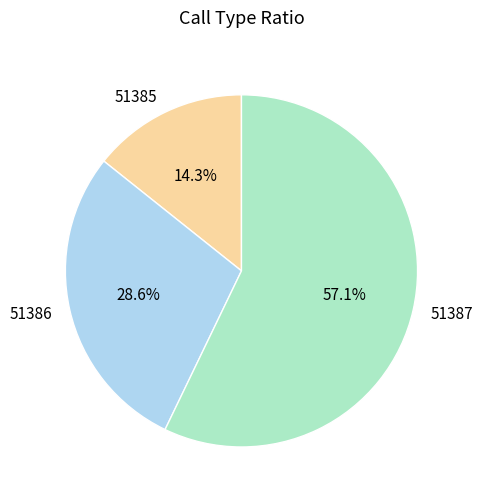

Which category accounts for the majority?

51387